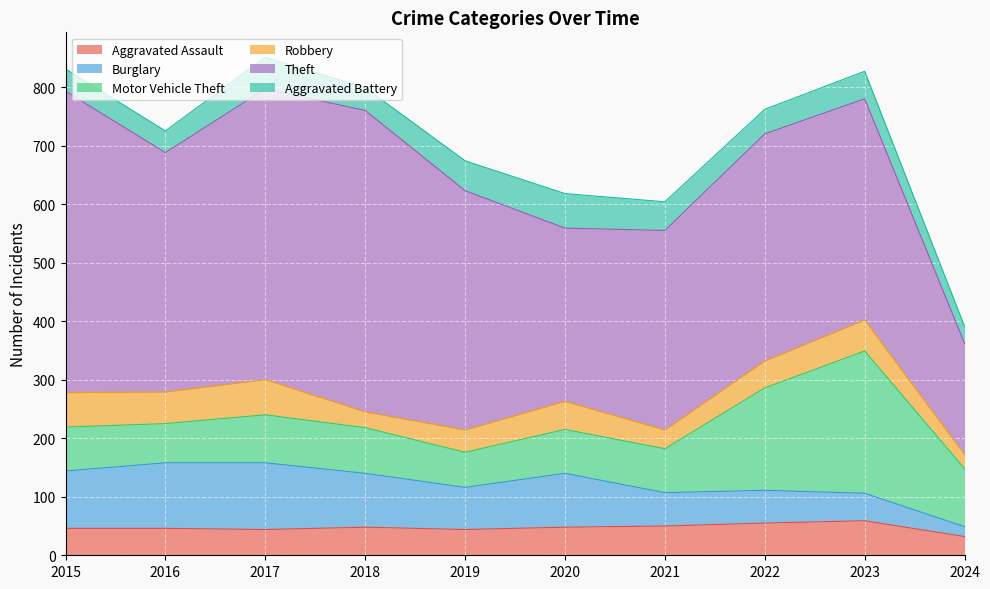

What is the sum of the Theft values at 2016 and 2023?

787